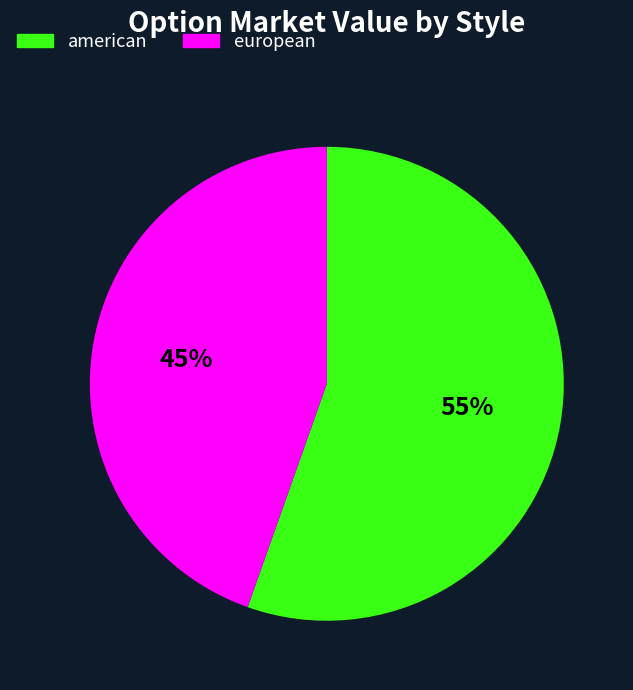

Approximately how many times larger is the value at american compared to european?

1.2